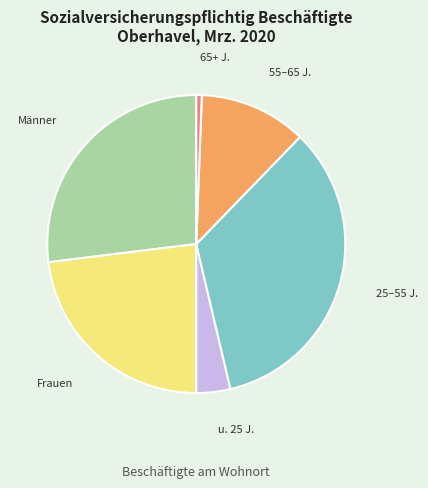

Does any single category account for the majority?

No